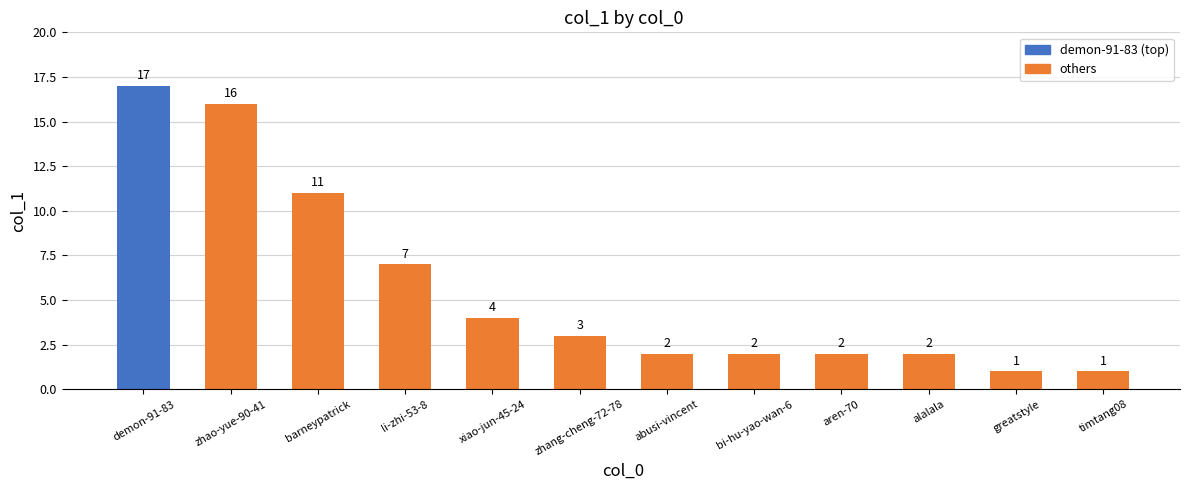

Reading left to right, what are all the values shown in this chart?

demon-91-83=17	zhao-yue-90-41=16	barneypatrick=11	li-zhi-53-8=7	xiao-jun-45-24=4	zhang-cheng-72-78=3	abusi-vincent=2	bi-hu-yao-wan-6=2	aren-70=2	alalala=2	greatstyle=1	timtang08=1